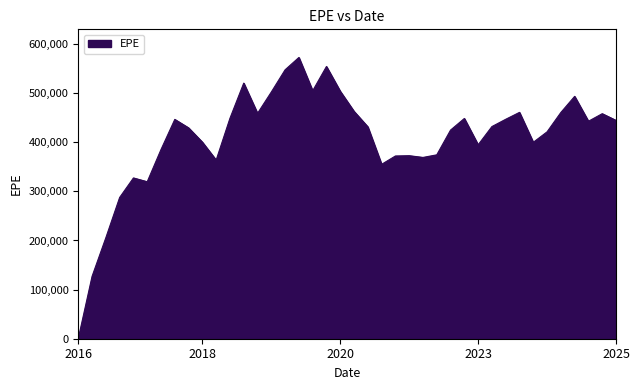

What is the difference between the maximum and minimum values?

572032.2